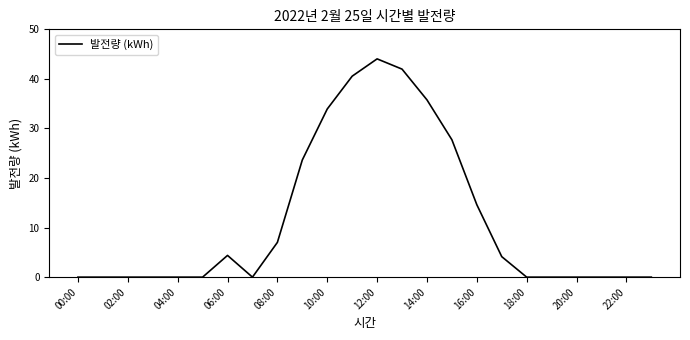

What is the greatest value displayed?

44.0